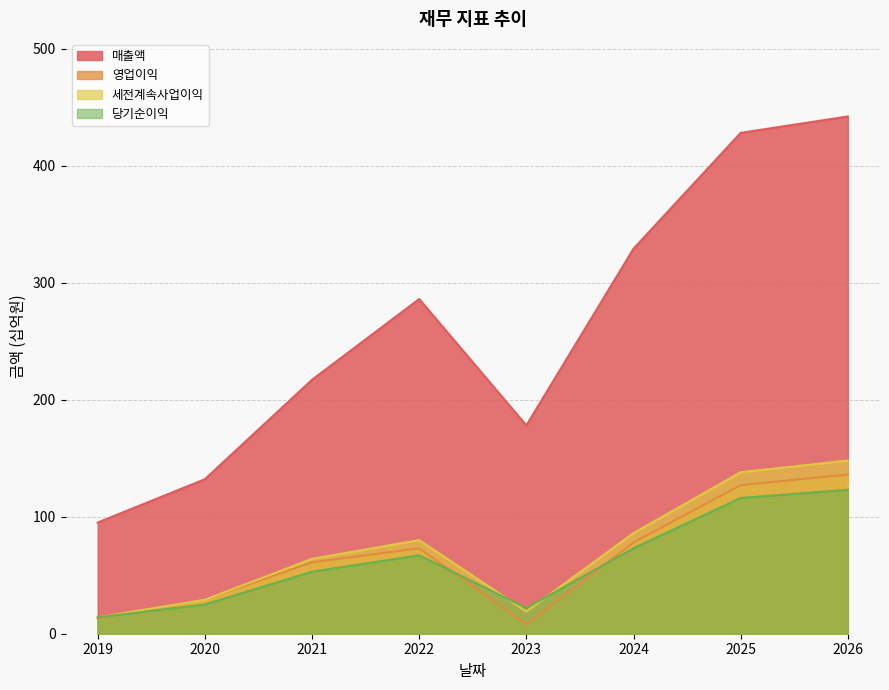

Reading left to right, what are all the values shown in this chart?

매출액: 2019=95	2020=132	2021=217	2022=286	2023=178	2024=329	2025=428	2026=442
영업이익: 2019=13	2020=29	2021=61	2022=73	2023=8	2024=78	2025=127	2026=136
세전계속사업이익: 2019=14	2020=29	2021=64	2022=80	2023=19	2024=86	2025=138	2026=148
당기순이익: 2019=14	2020=25	2021=53	2022=67	2023=22	2024=73	2025=116	2026=123